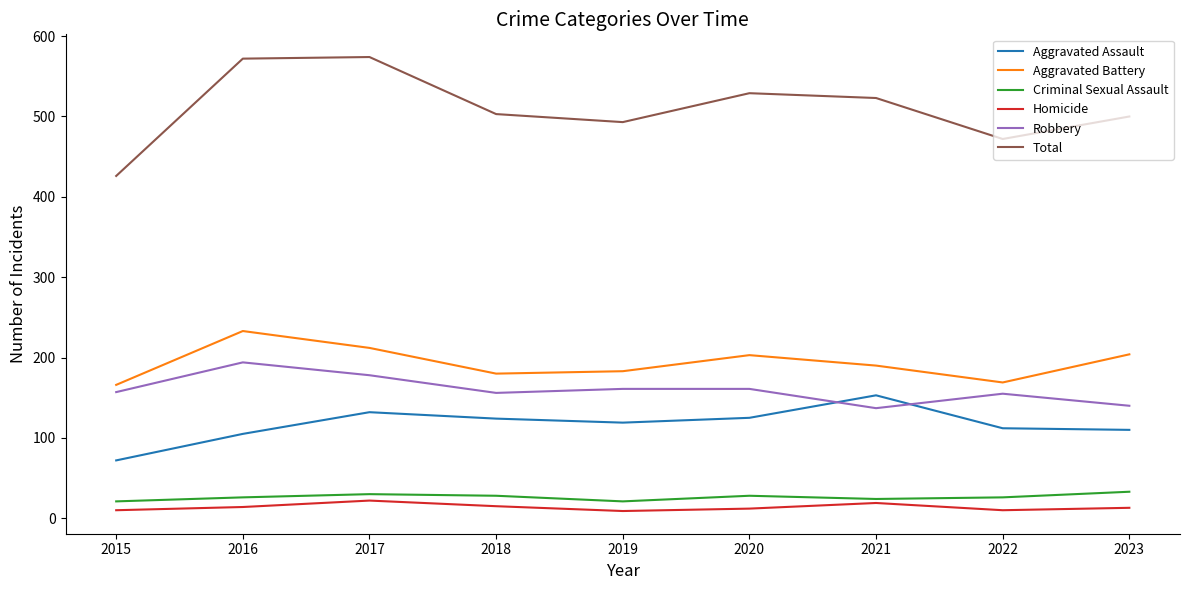

How many lines are shown in the chart?

6